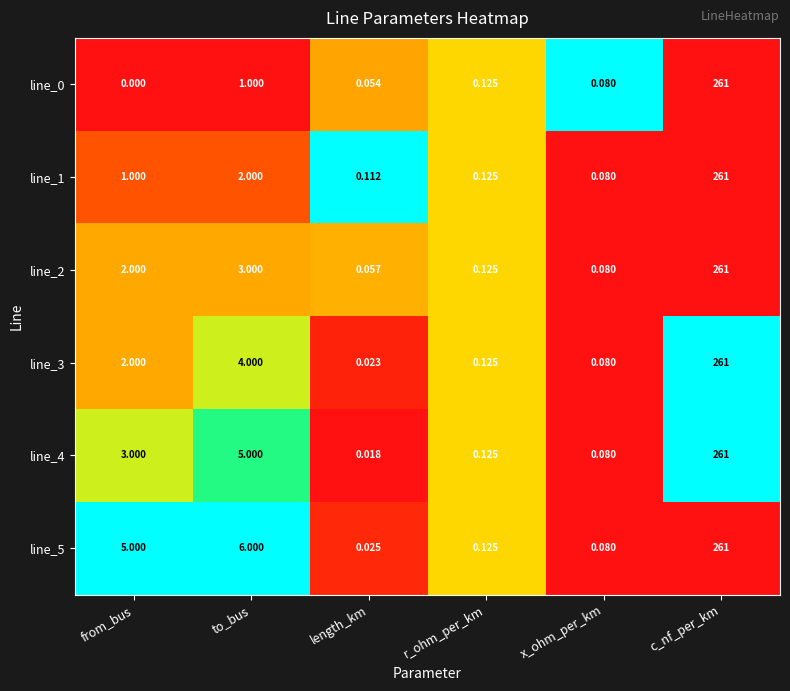

At which category does the chart reach its peak across all series?

c_nf_per_km